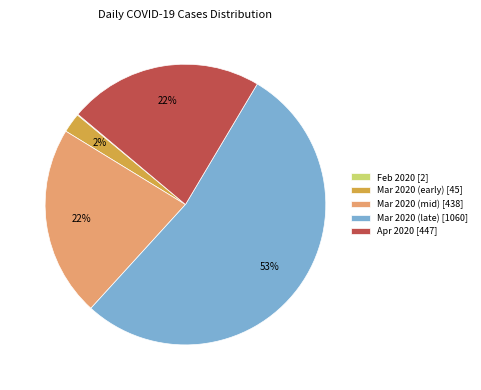

To the nearest percent, what is the average slice percentage?

20%